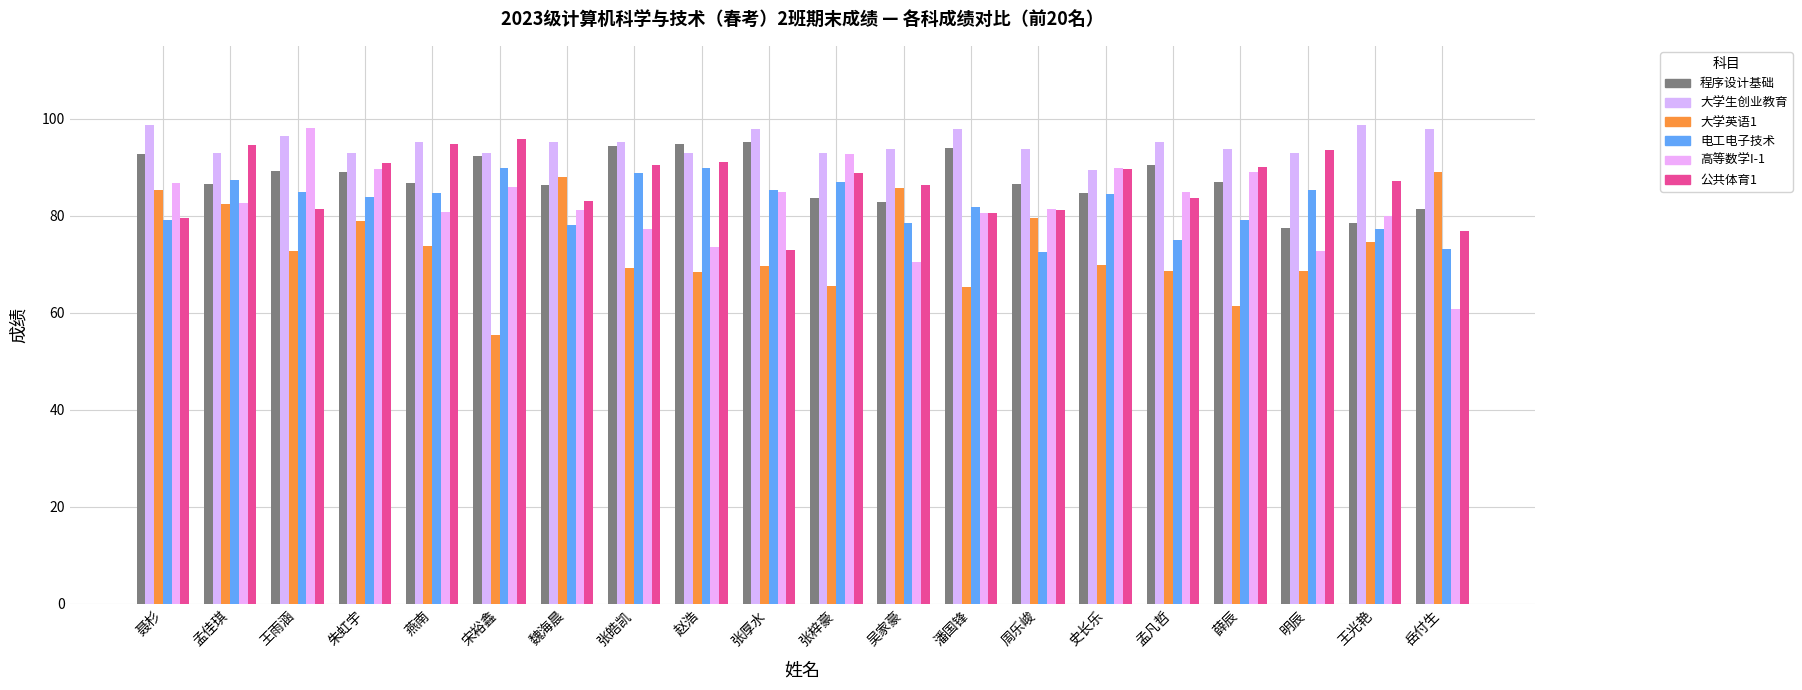

Between 孟凡哲 and 孟佳琪, which is larger?

孟凡哲